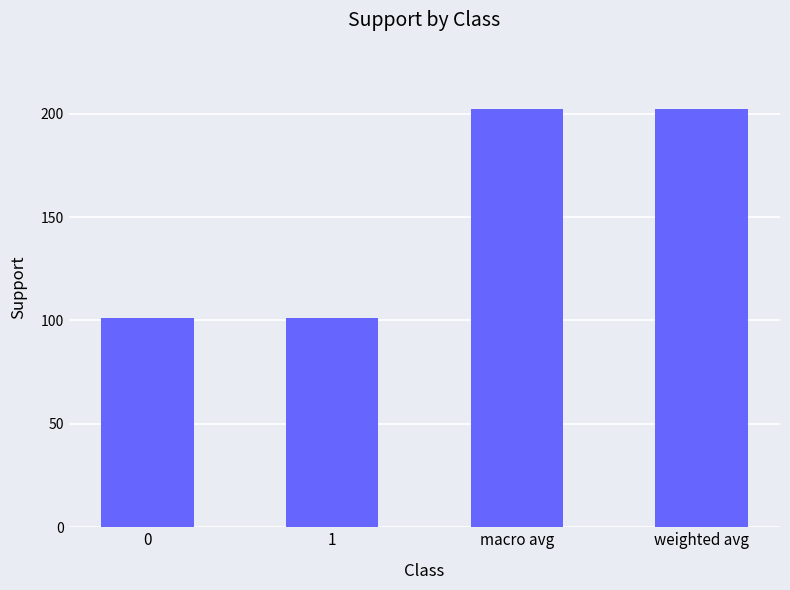

What is the minimum value shown in the chart?

101